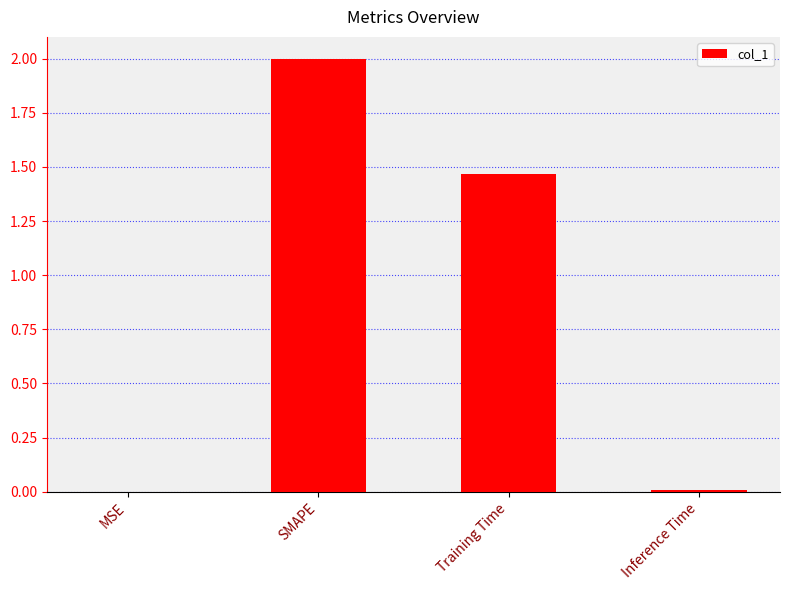

Are the bars horizontal?

No